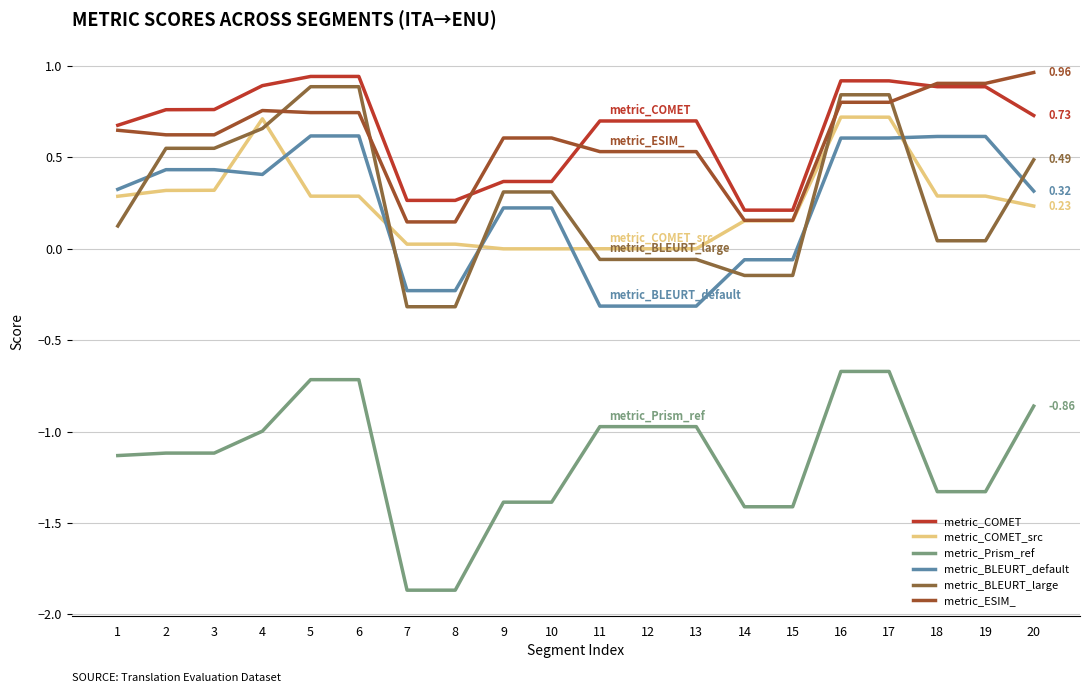

The value of metric_BLEURT_default at 20 is 0.1. True or false?

False